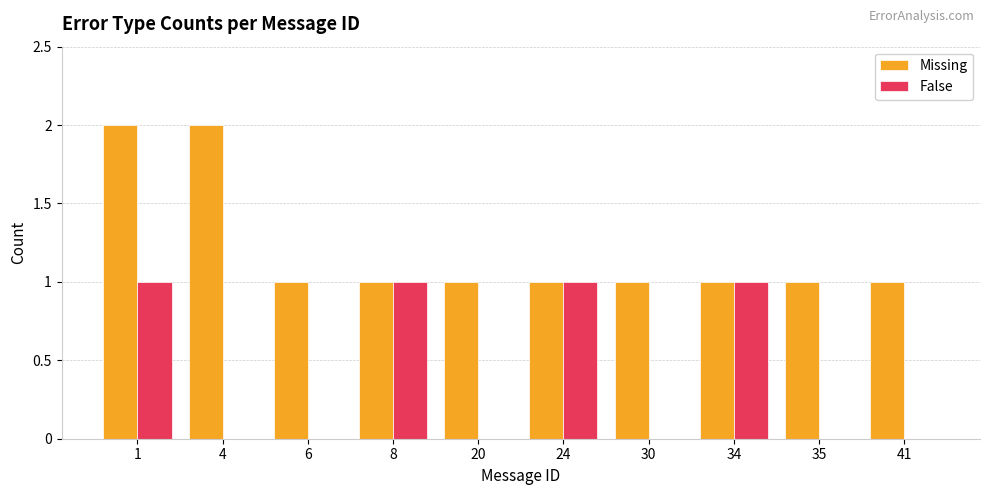

Count the False values in the range 0 to 1.

10